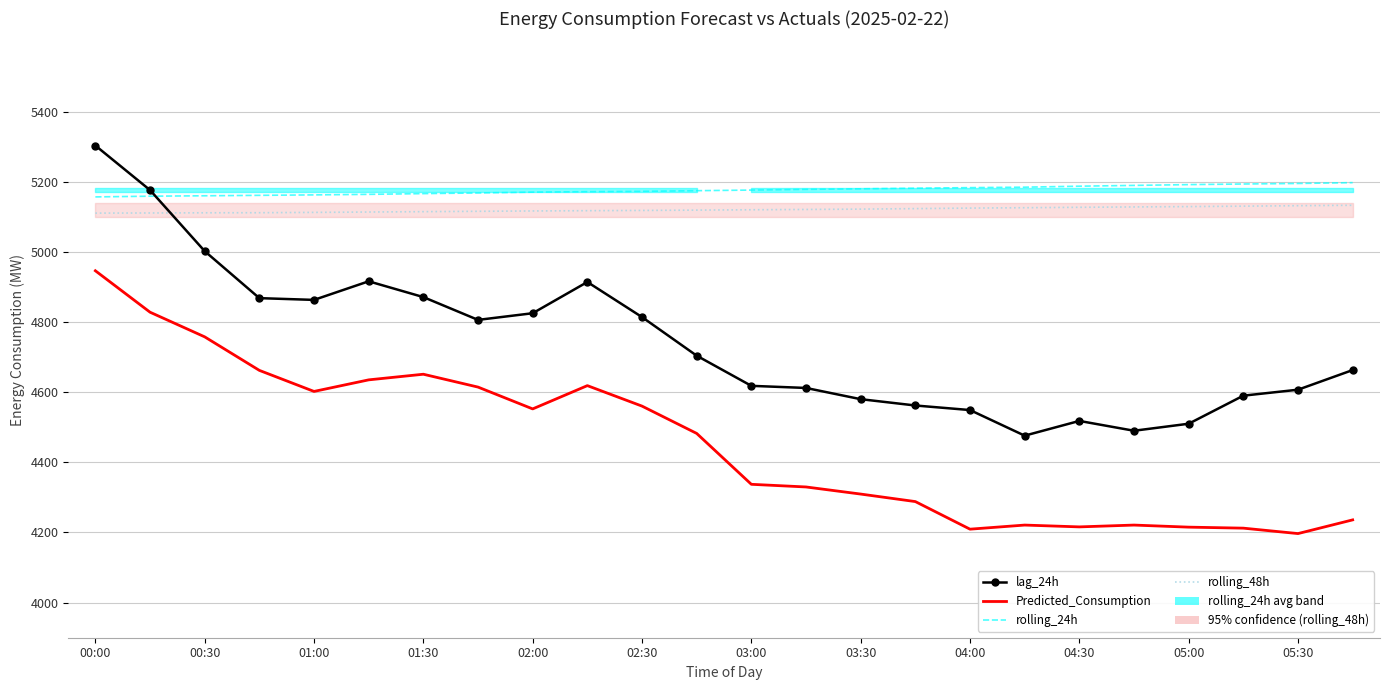

True or false: rolling_24h and Predicted_Consumption intersect in this chart.

False